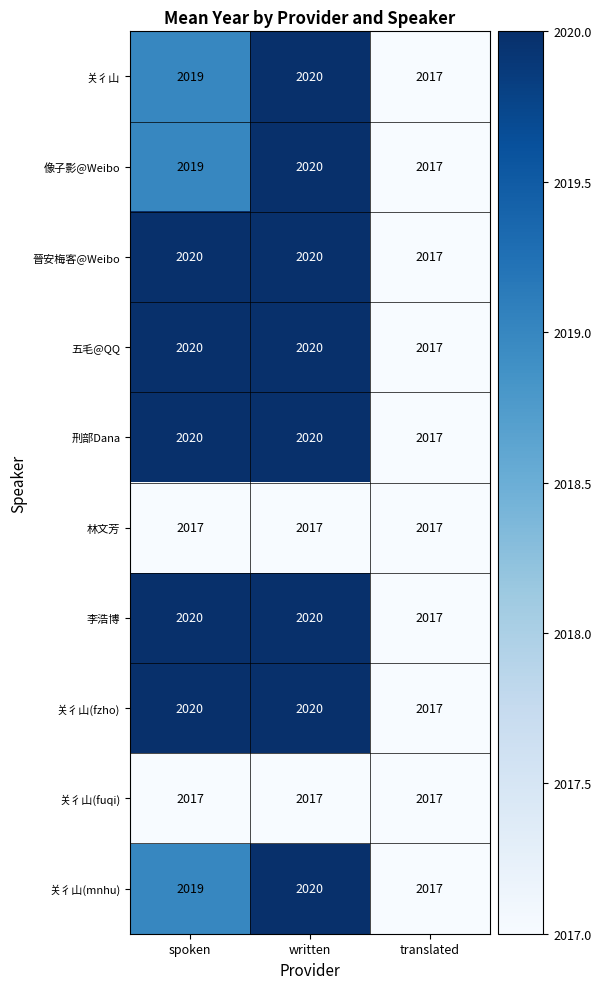

Reading left to right, transcribe all the data shown in this chart.

关彳山: spoken=2019	written=2020	translated=2017
像子影@Weibo: spoken=2019	written=2020	translated=2017
晉安梅客@Weibo: spoken=2020	written=2020	translated=2017
五毛@QQ: spoken=2020	written=2020	translated=2017
刑部Dana: spoken=2020	written=2020	translated=2017
林文芳: spoken=2017	written=2017	translated=2017
李浩博: spoken=2020	written=2020	translated=2017
关彳山(fzho): spoken=2020	written=2020	translated=2017
关彳山(fuqi): spoken=2017	written=2017	translated=2017
关彳山(mnhu): spoken=2019	written=2020	translated=2017